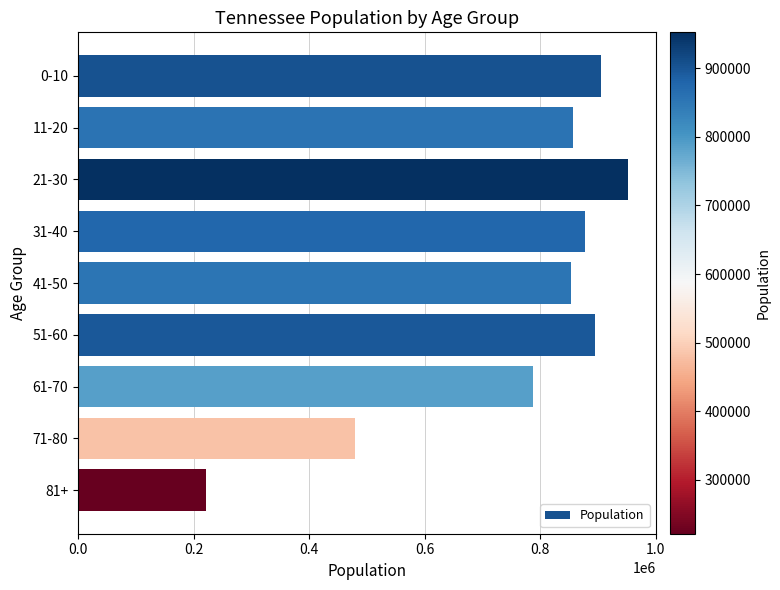

What is the sum of all values?

6829174